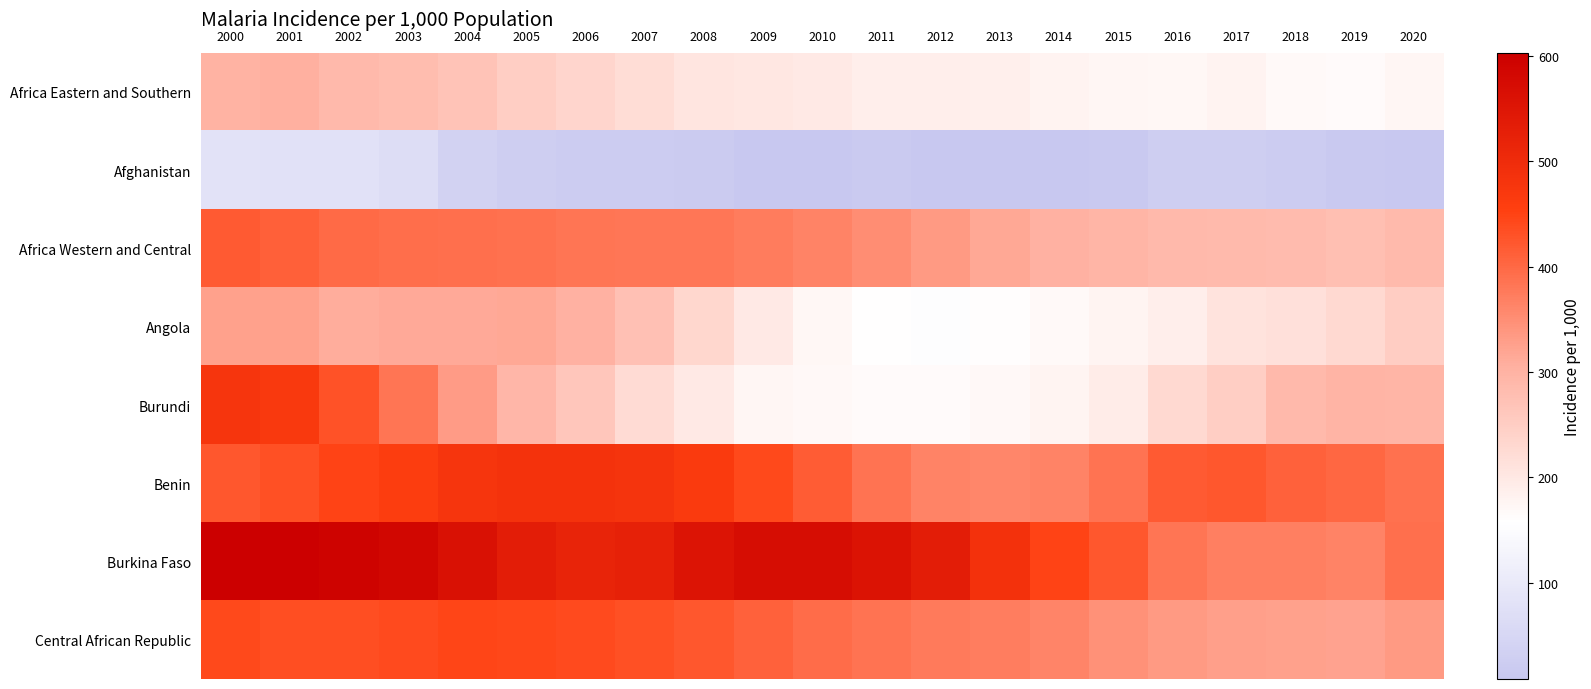

What is the spread (max minus min) of values at 2006?

497.5